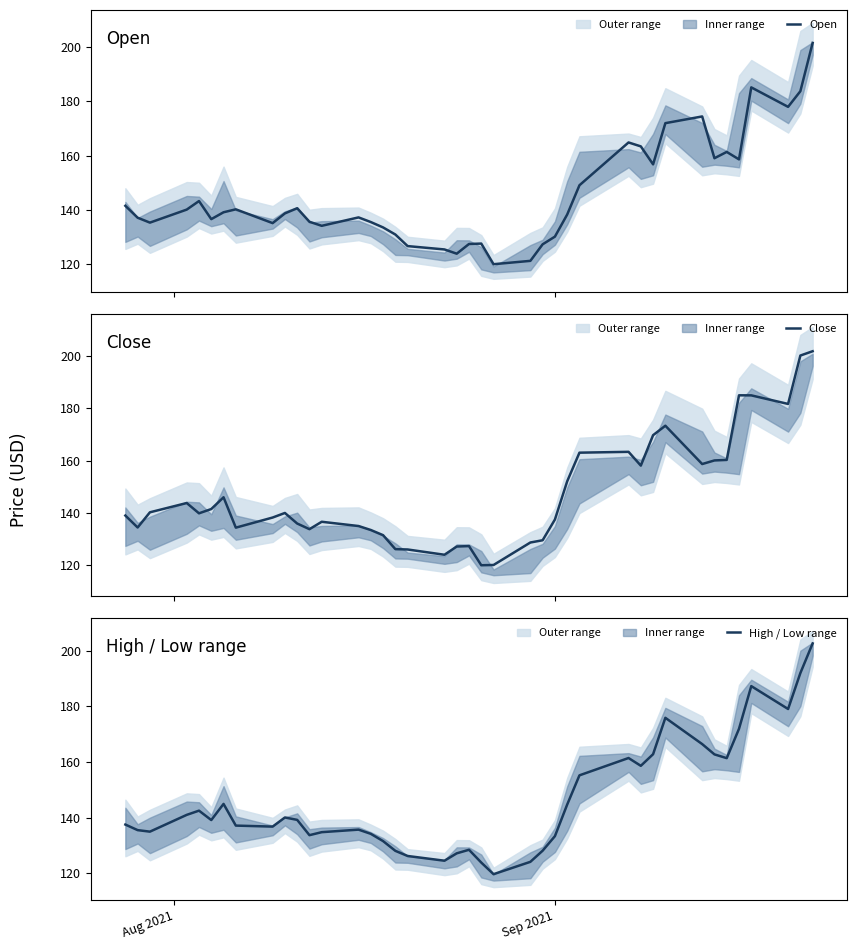

What is the lowest value of the Open series?

119.8